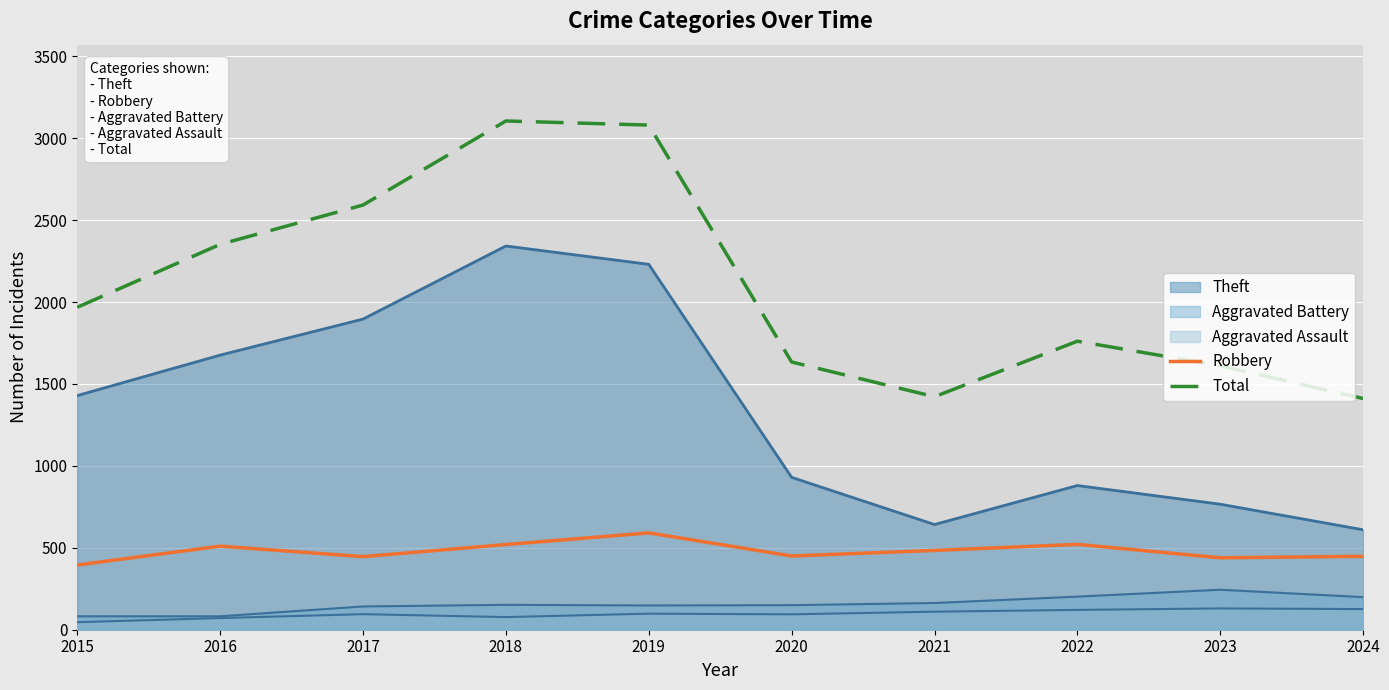

Which category has the lowest value in the Total series?

2024